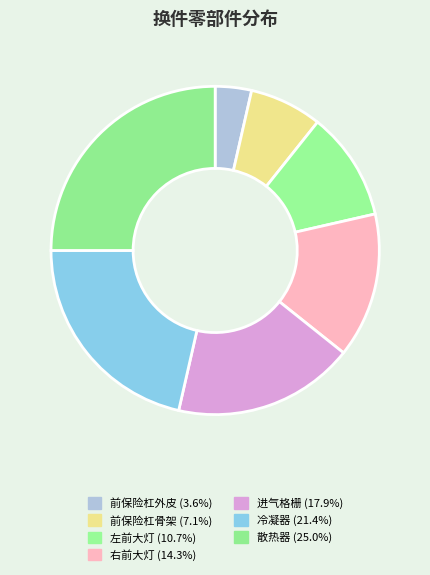

How many segments does this pie chart have?

7